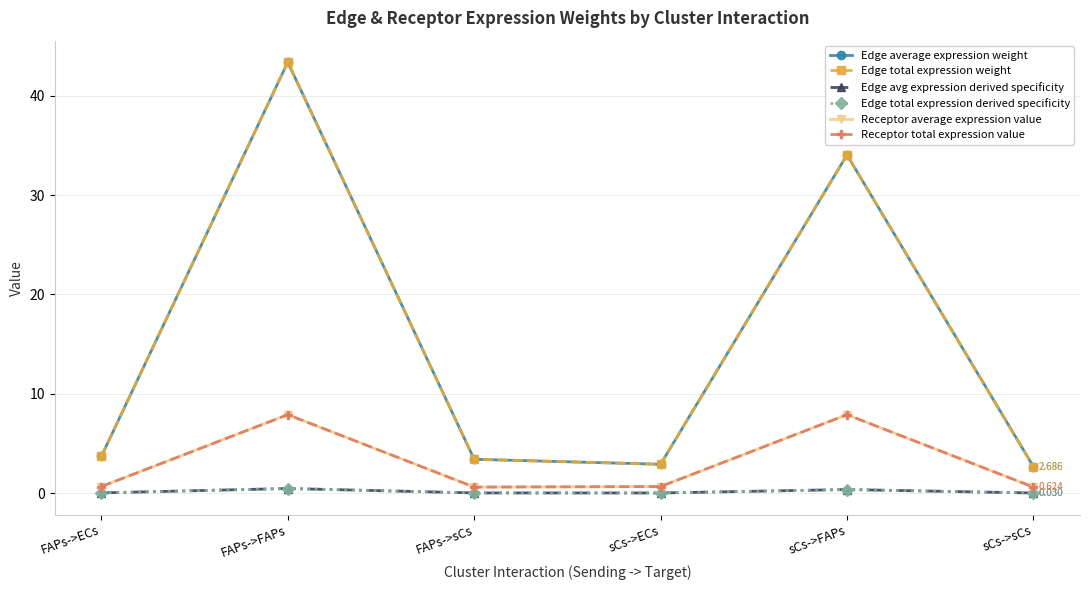

Which series has the largest range (max minus min)?

Edge average expression weight